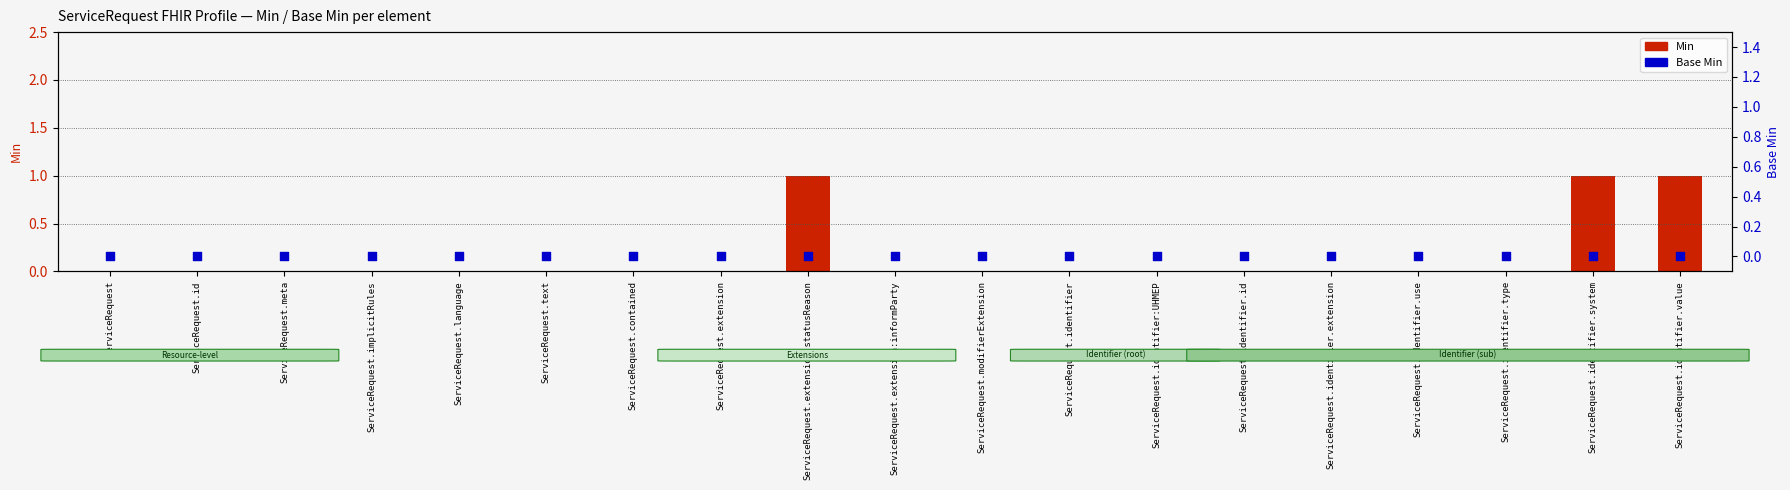

At which category is the sum across all series the highest?

ServiceRequest.extension:statusReason